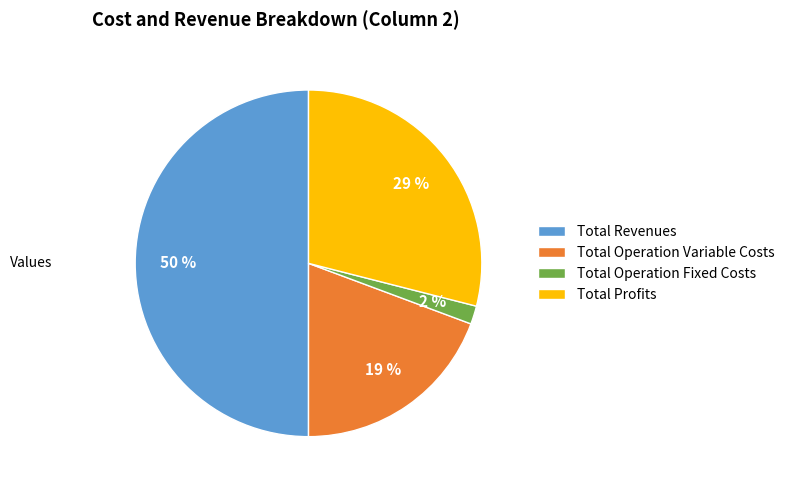

What is the smallest slice in the pie chart?

Total Operation Fixed Costs